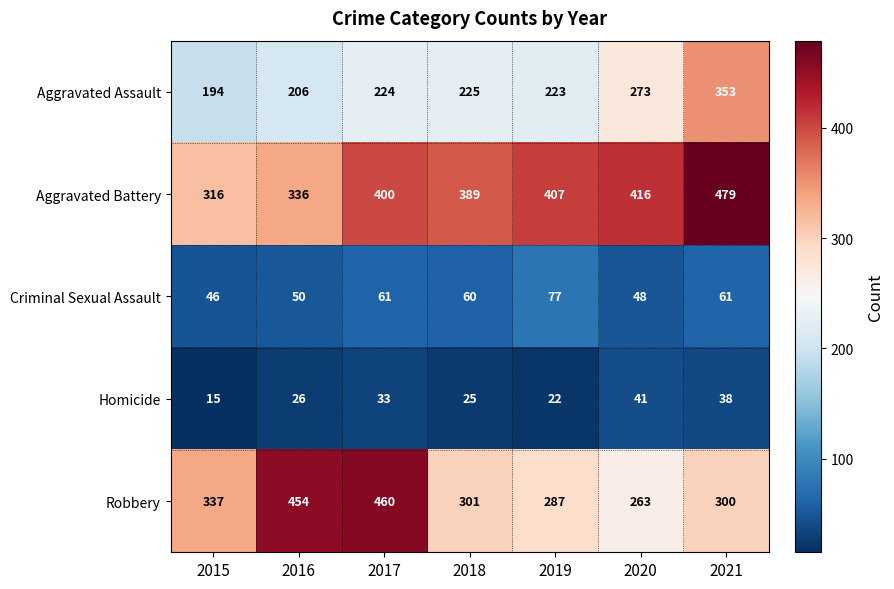

What is the sum of all Homicide values?

200